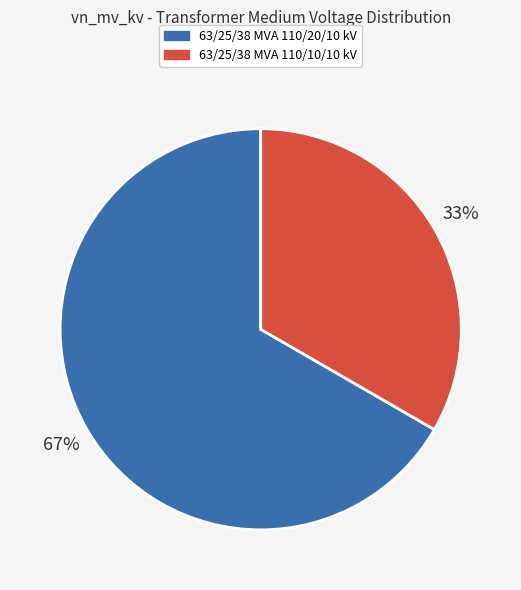

Is it true that 63/25/38 MVA 110/20/10 kV is 59% of the pie?

False